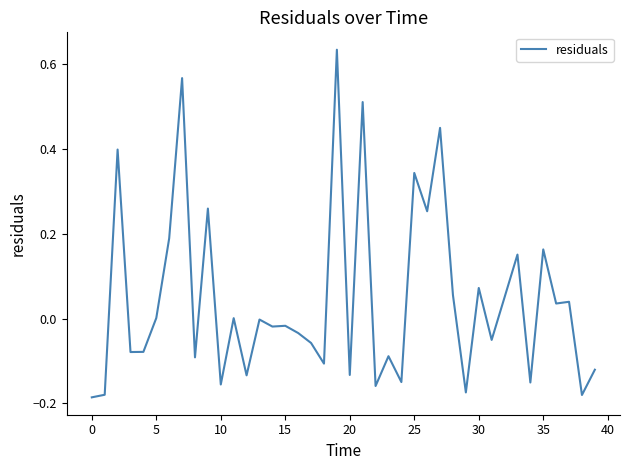

At which label is the value closest to 0?

11